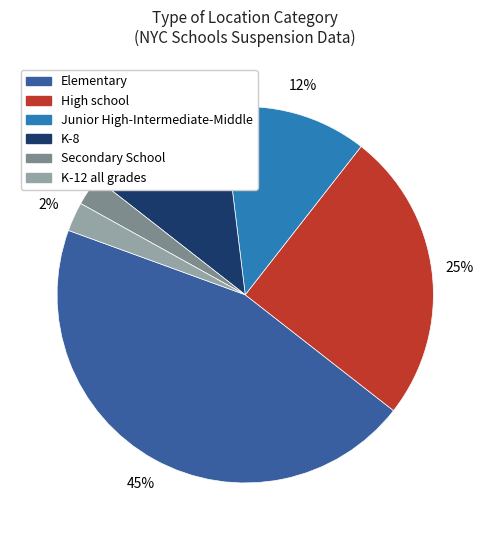

Count the number of slices in the pie.

6